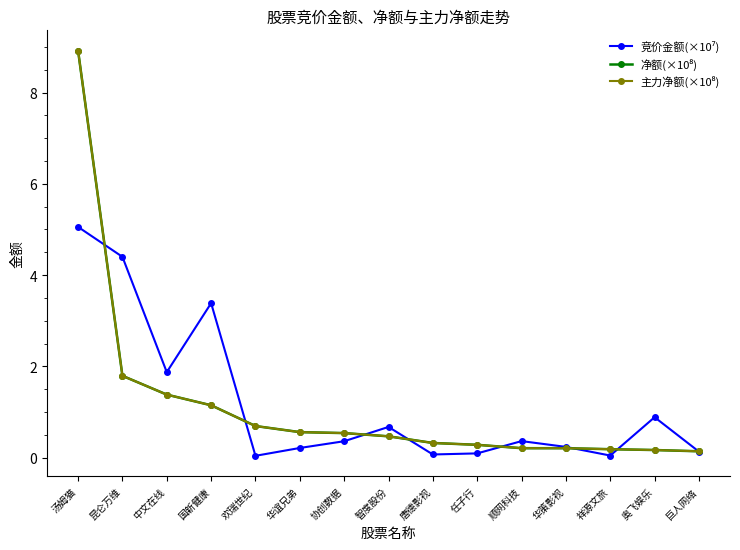

Where do 竞价金额(×10⁷) and 主力净额(×10⁸) first cross each other?

汤姆猫 and 昆仑万维